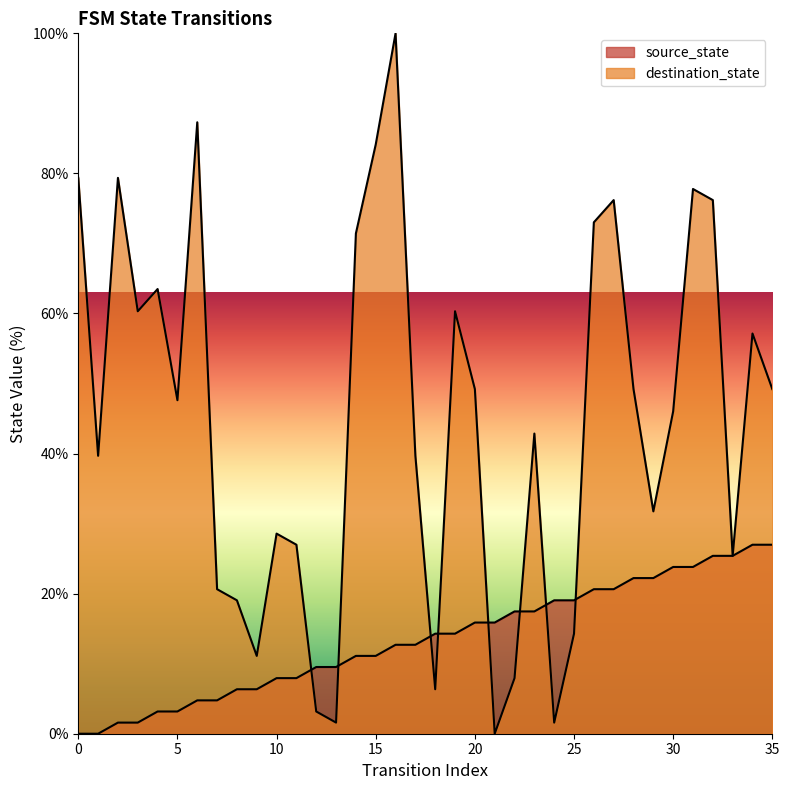

List the series in order of their peak value, lowest first.

source_state, destination_state